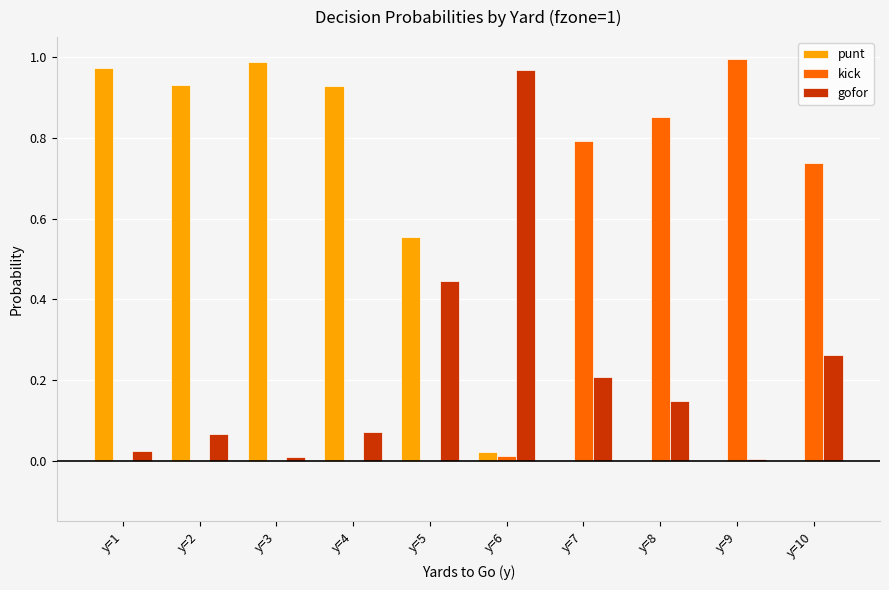

Between y=4 and y=7, which series saw the biggest shift?

punt